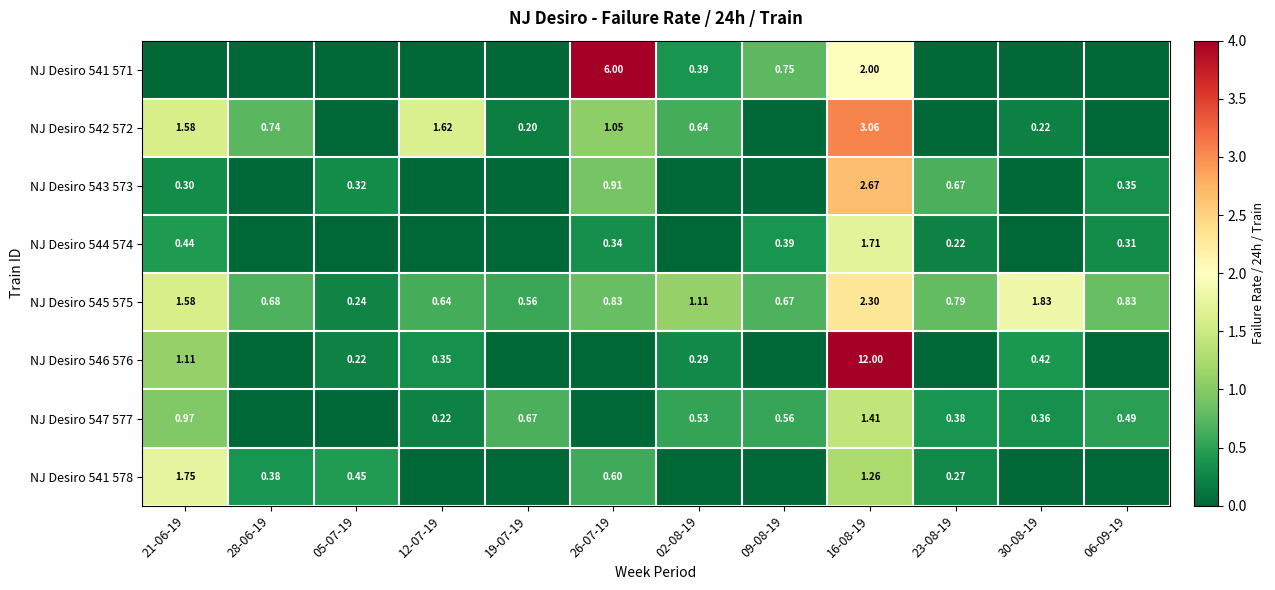

Is the value of NJ Desiro 541 578 at 23-08-19 greater than the value of NJ Desiro 547 577 at 21-06-19?

No